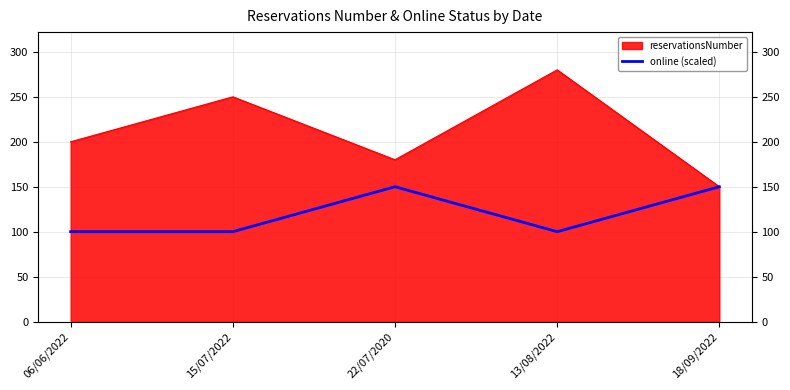

Reading right to left, transcribe all the data shown in this chart.

150	100	150	100	100